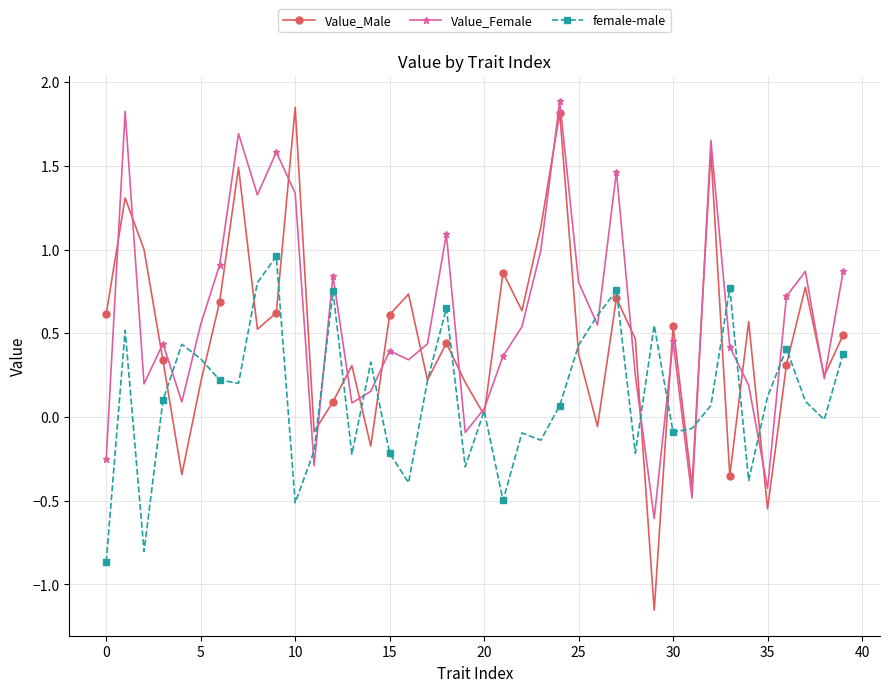

Does the chart have visible grid lines?

Yes